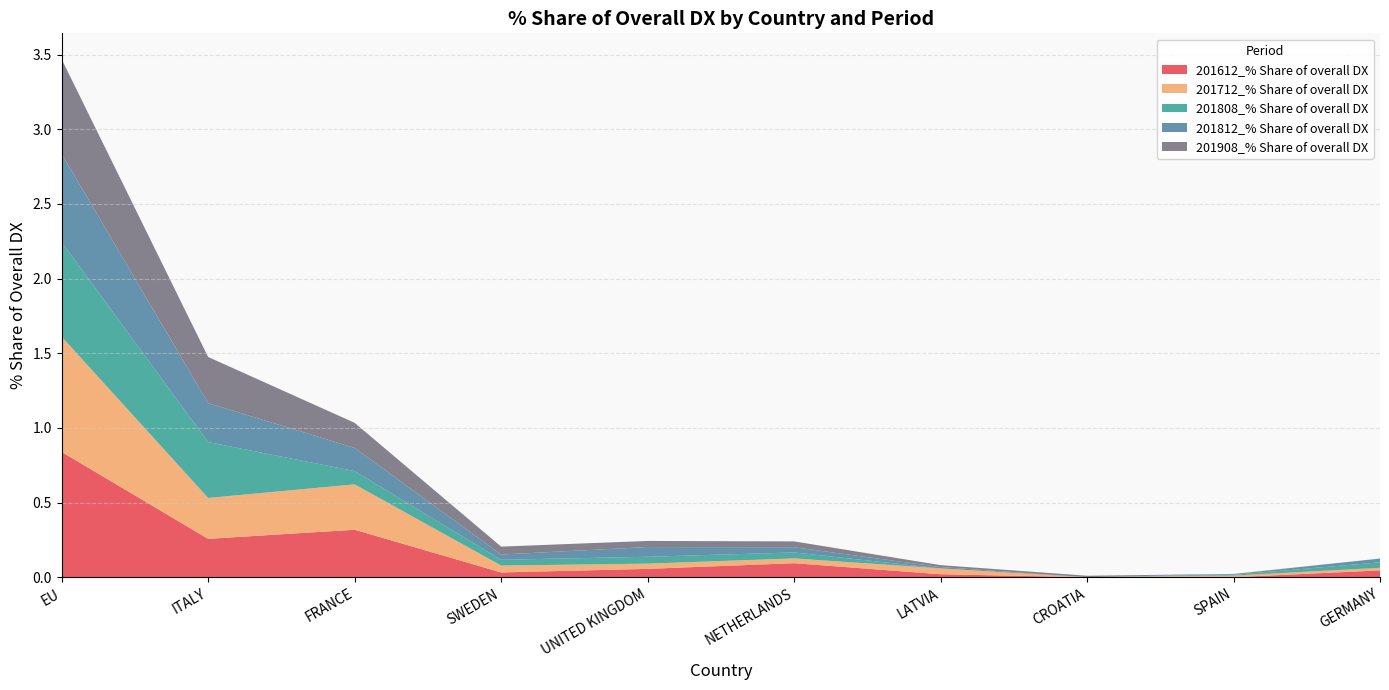

Reading right to left, what are all the values shown in this chart?

201612_% Share of overall DX: 0.0	0.0	0.0	0.0	0.1	0.1	0.0	0.3	0.3	0.8
201712_% Share of overall DX: 0.0	0.0	0.0	0.0	0.0	0.0	0.0	0.3	0.3	0.8
201808_% Share of overall DX: 0.0	0.0	0.0	0.0	0.0	0.0	0.0	0.1	0.4	0.6
201812_% Share of overall DX: 0.0	0.0	0.0	0.0	0.0	0.1	0.0	0.2	0.3	0.6
201908_% Share of overall DX: 0.0	0.0	0.0	0.0	0.0	0.0	0.1	0.2	0.3	0.6